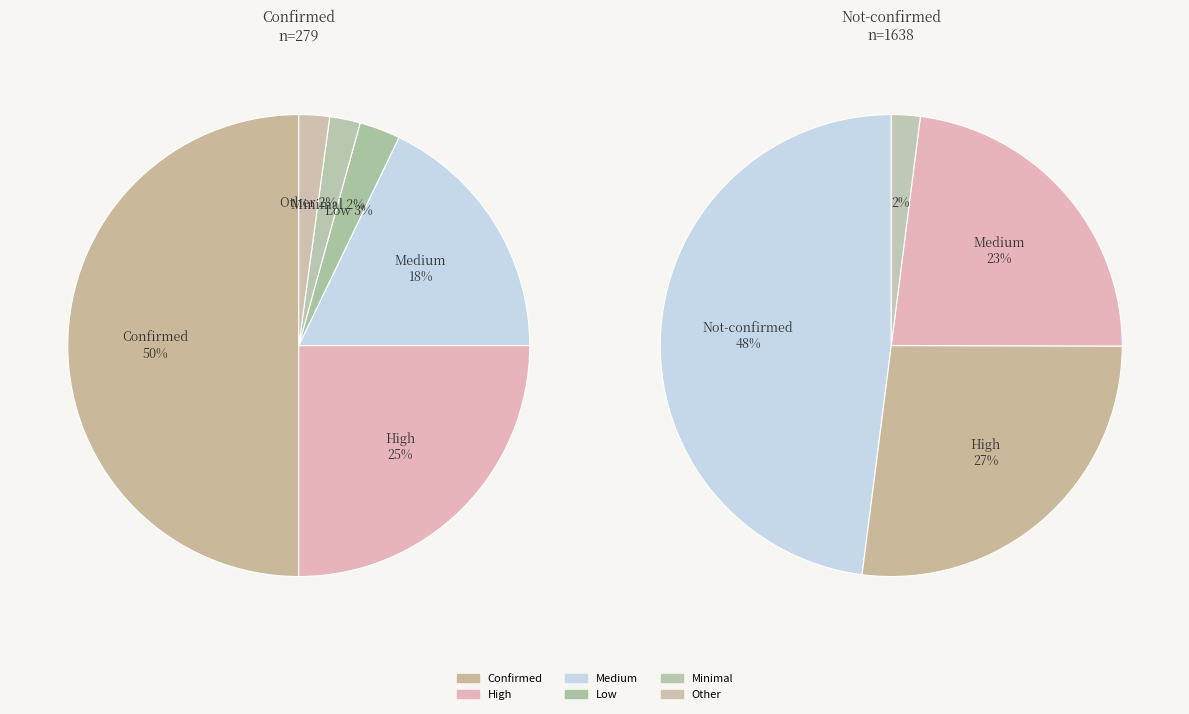

Does 31 account for over 50% of the chart?

No